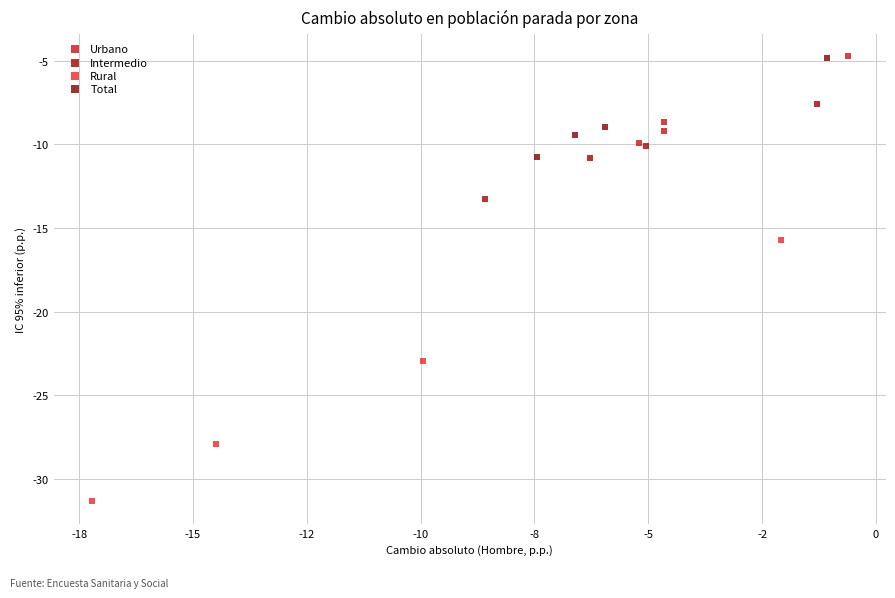

Which series contains the lowest Y value?

Rural